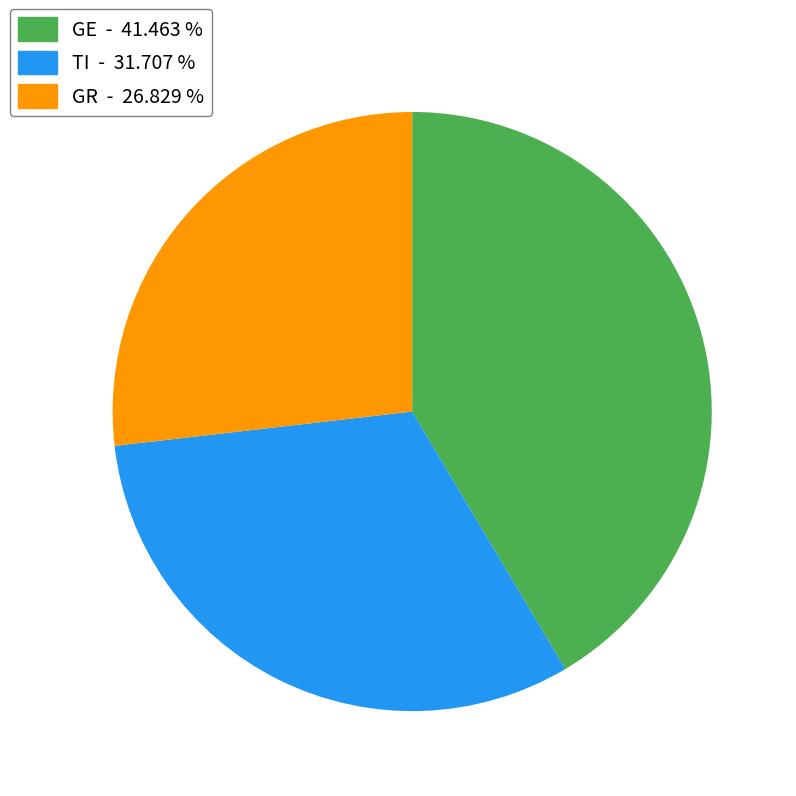

How many segments does this pie chart have?

3